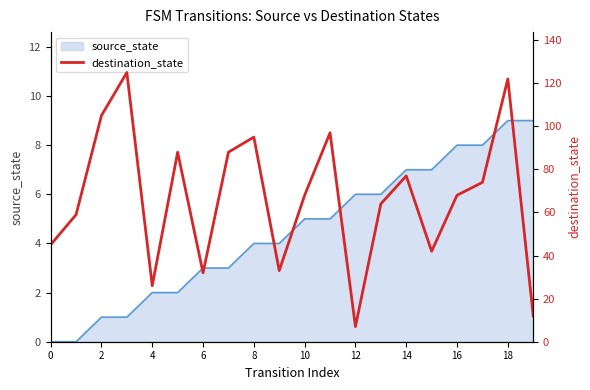

Reading left to right, list all the values displayed in this chart.

45	59	105	125	26	88	32	88	95	33	68	97	7	64	77	42	68	74	122	12